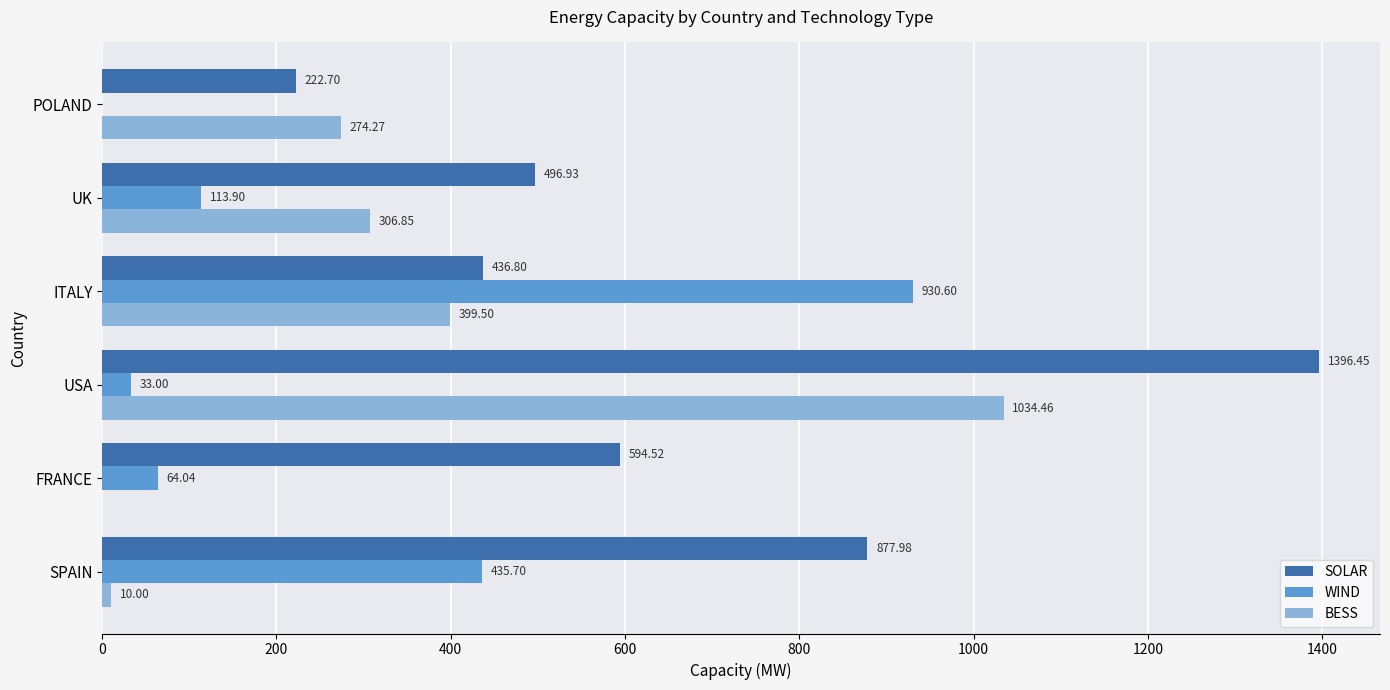

Which series changed the most between FRANCE and USA?

BESS